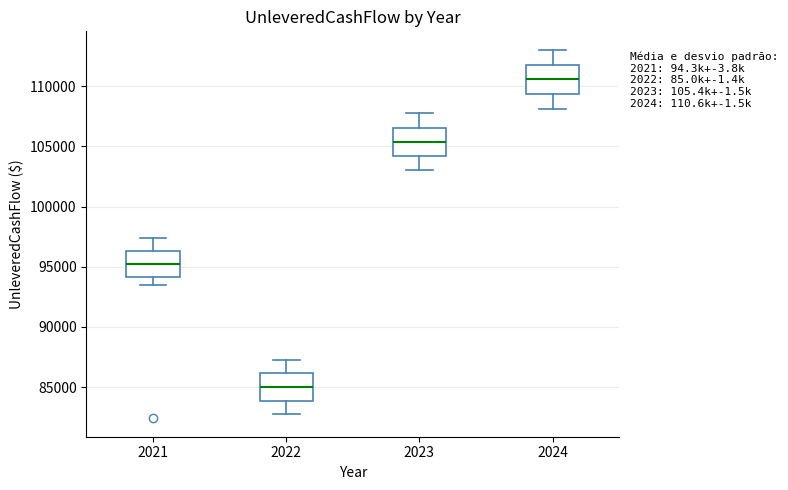

Which box has the lowest median line?

2022